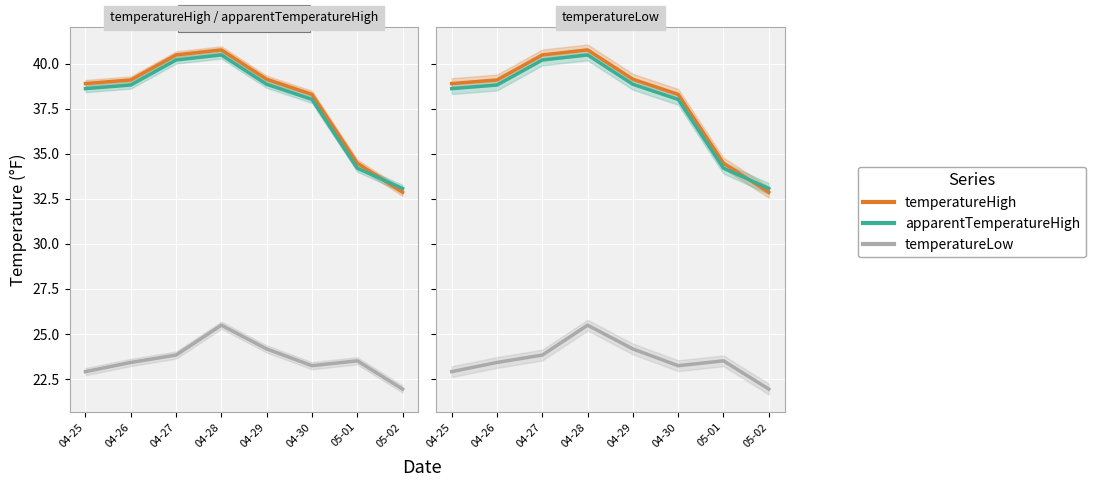

Read the apparentTemperatureHigh value at 05-02.

33.1